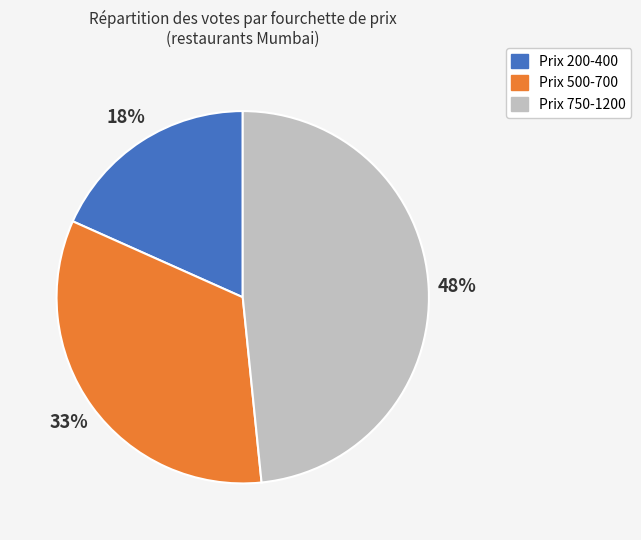

Is there any slice that represents more than half of the pie?

No